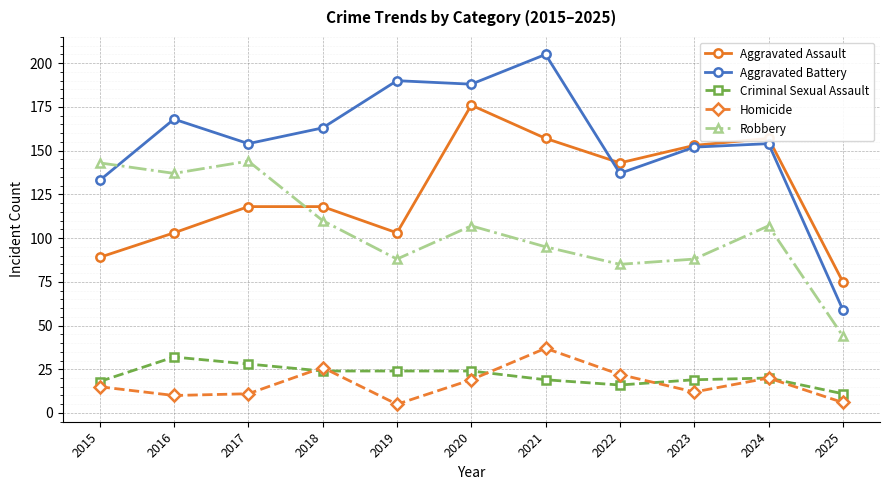

Rank the series by their maximum value, from highest to lowest.

Aggravated Battery, Aggravated Assault, Robbery, Homicide, Criminal Sexual Assault